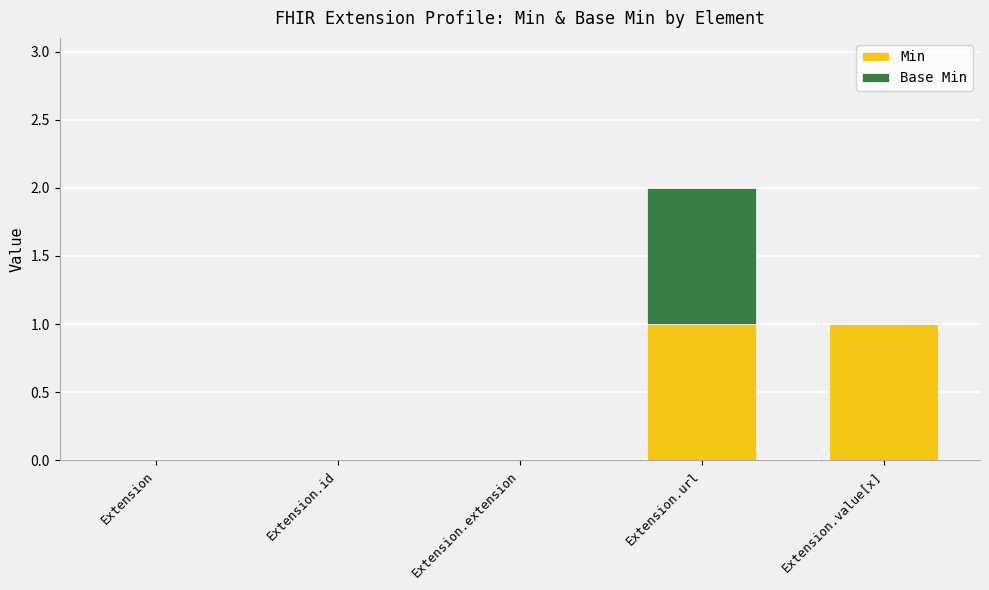

At which category is the sum across all series the highest?

Extension.url